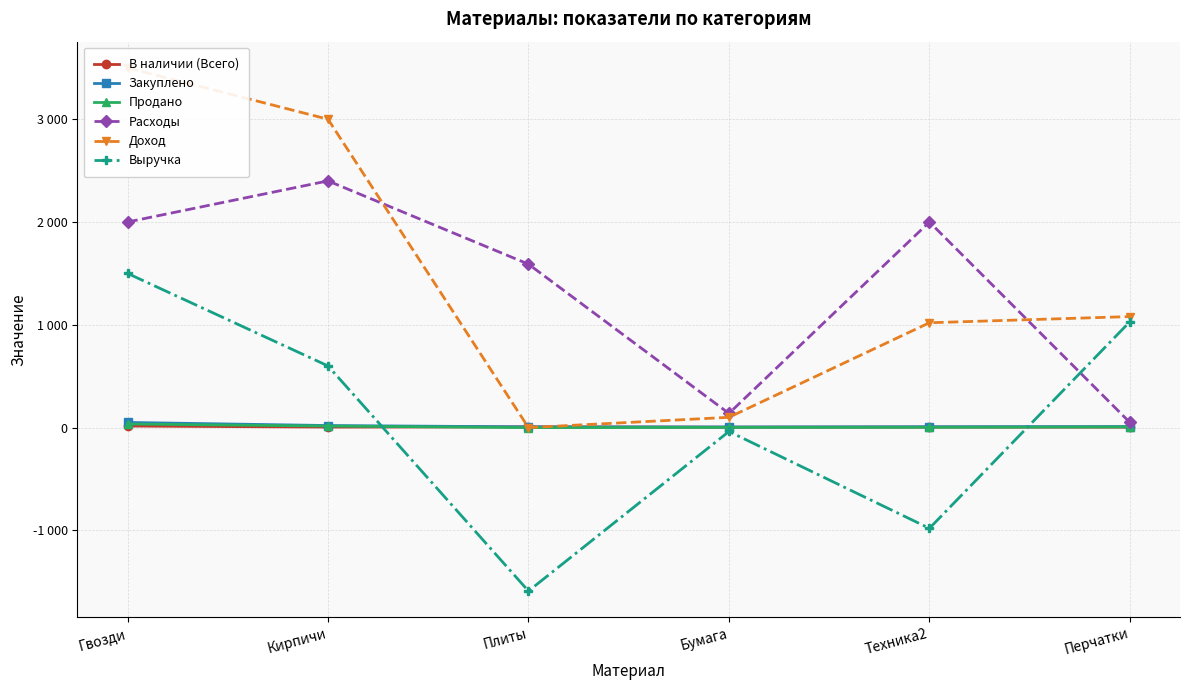

Rank the series at Перчатки from lowest to highest value.

В наличии (Всего), Продано, Закуплено, Расходы, Выручка, Доход